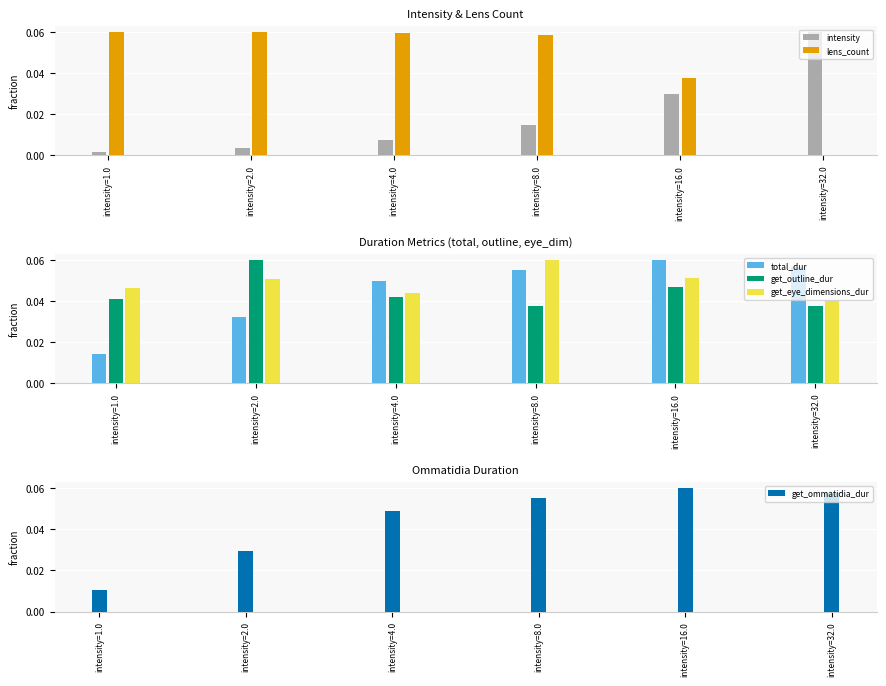

Which category has the lowest value across all series?

intensity=32.0